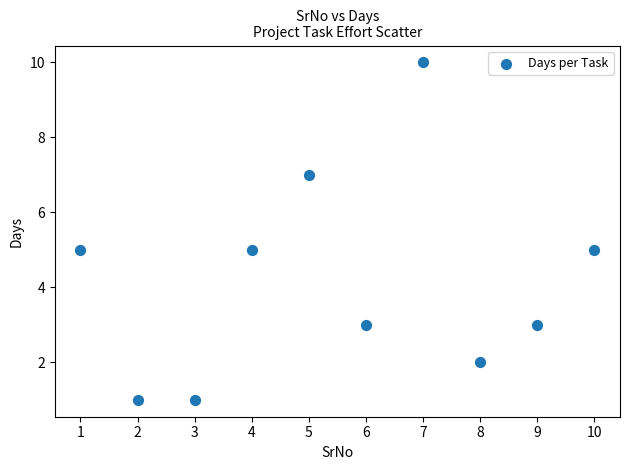

What is the range of X values (max minus min)?

9